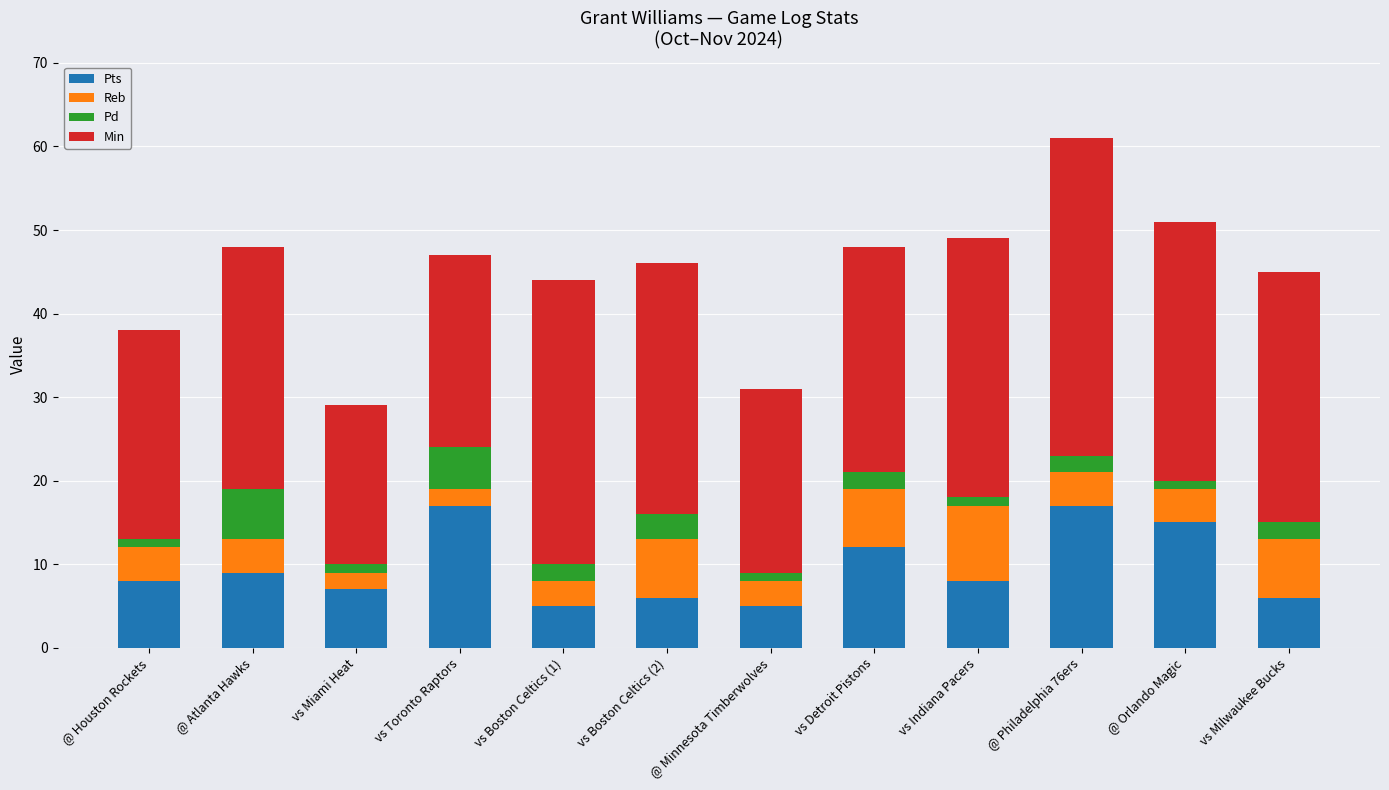

What is the difference between the maximum and minimum values in the Pts series?

12